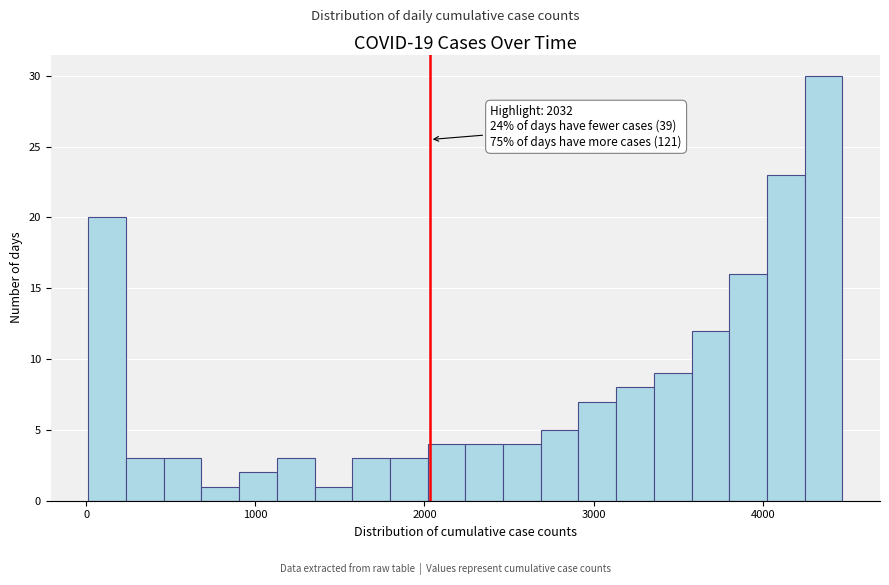

Read against the x-axis, roughly where is the centre of the tallest bar?

4400